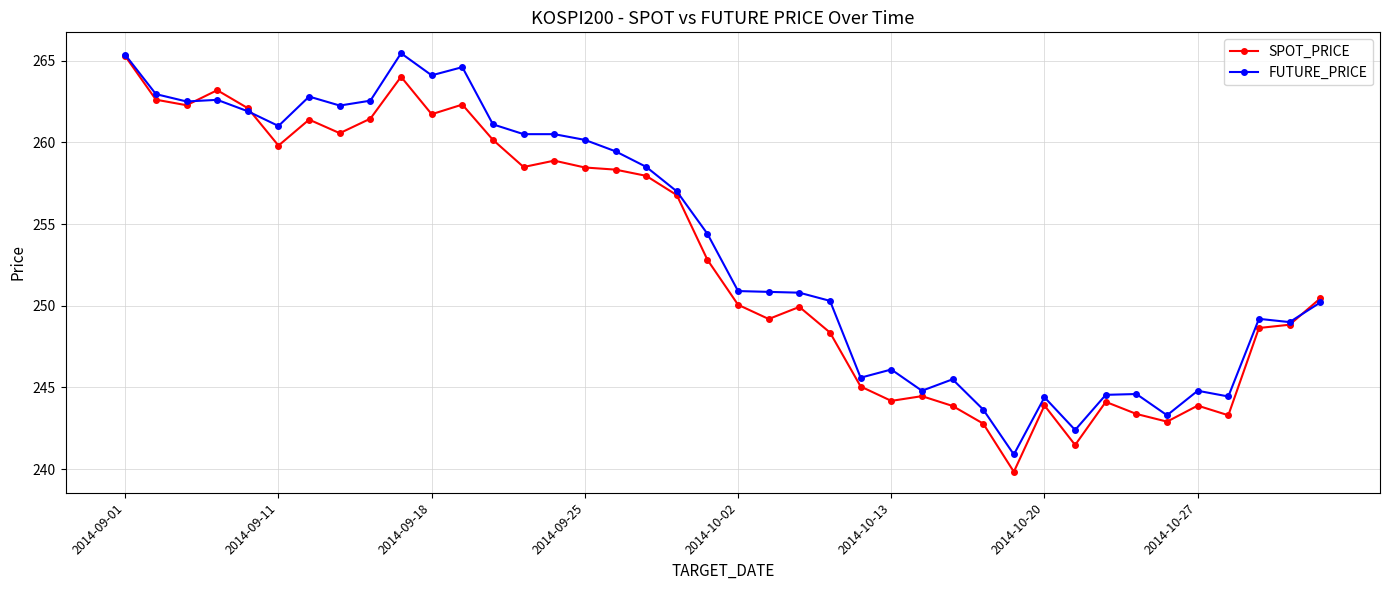

True or false: FUTURE_PRICE has more than 1 interior local peaks.

True